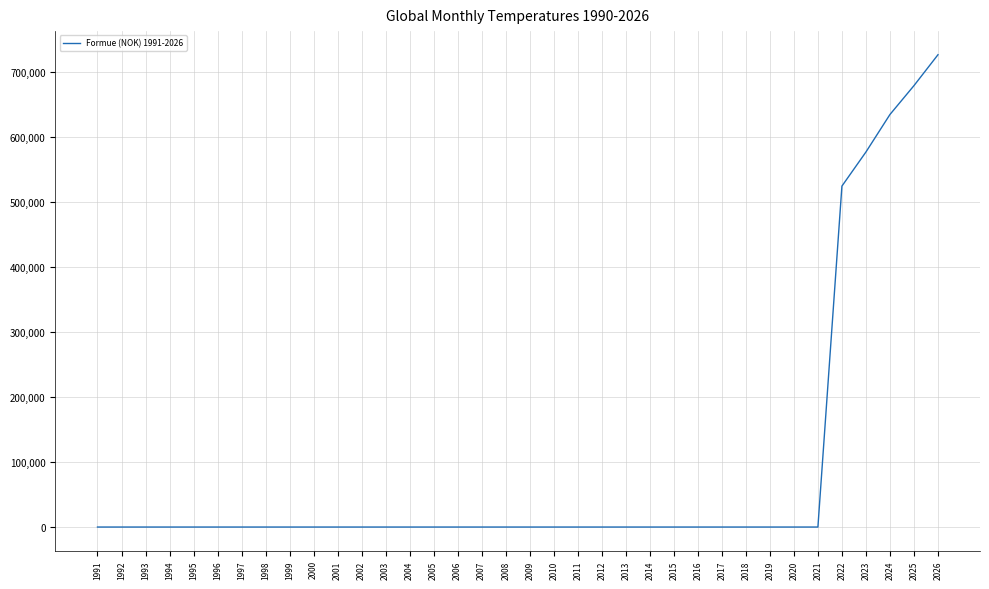

What is the difference between the maximum and minimum values?

725913